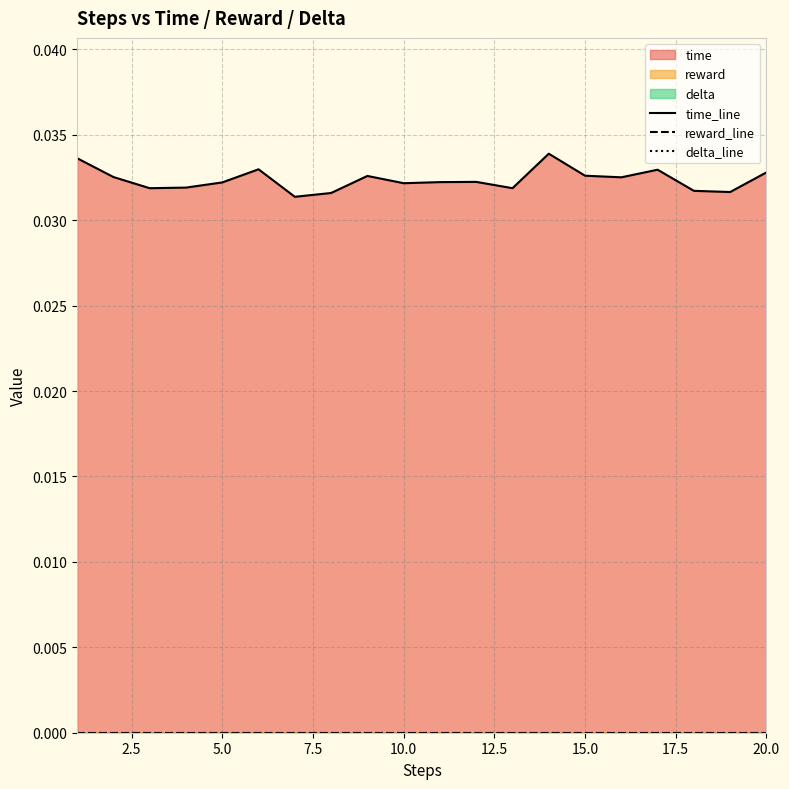

Count the number of categories in the chart.

20